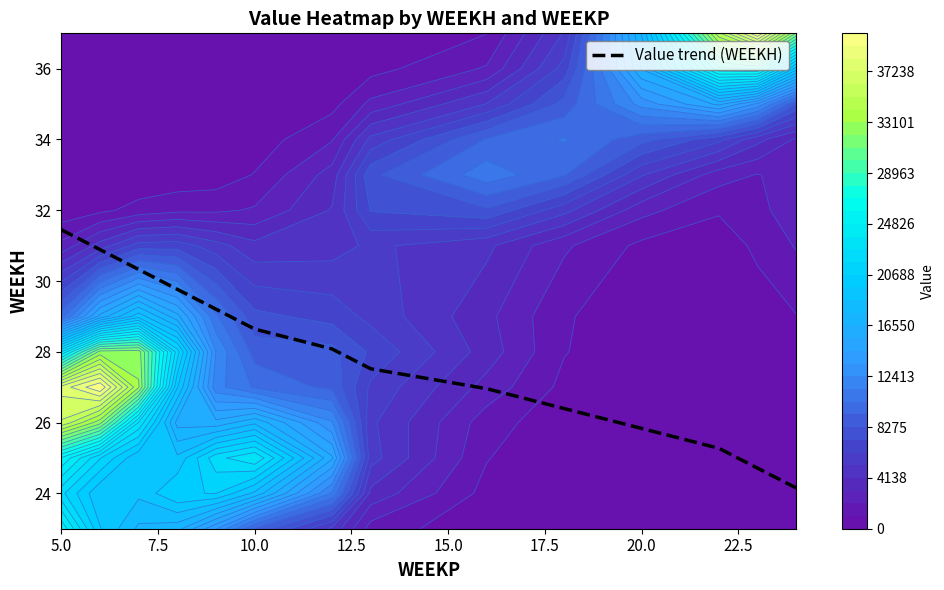

What is the lowest value of the Value trend (WEEKH) series?

24.2